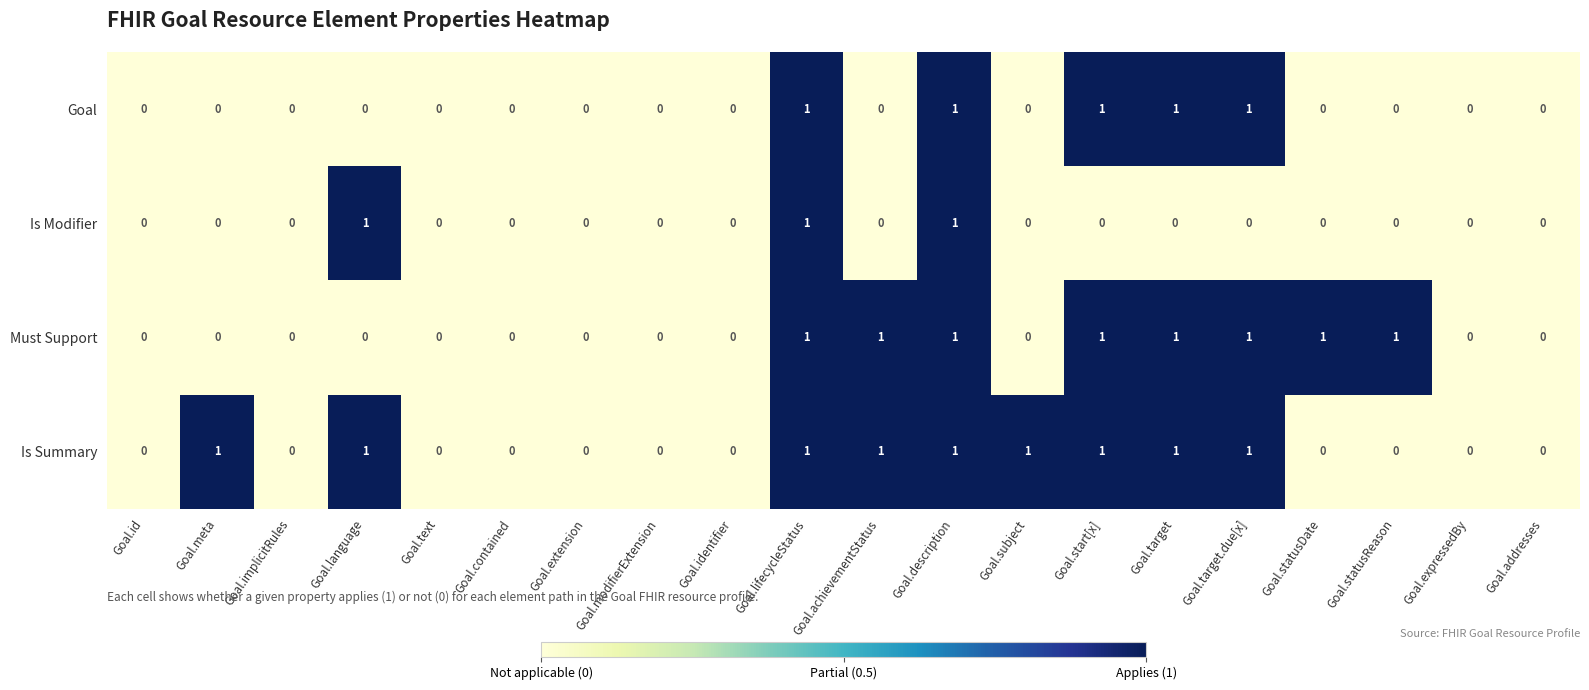

Rank the series by their average value, from lowest to highest.

Is Modifier, Goal, Must Support, Is Summary